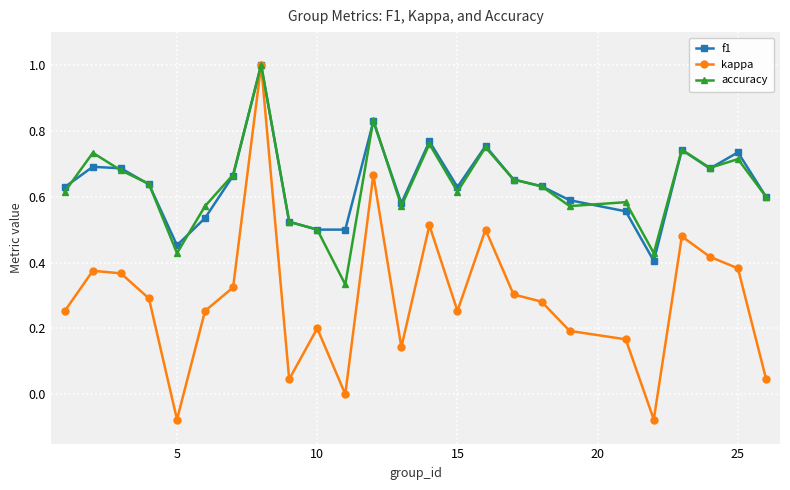

True or false: kappa has more than 1 interior local peaks.

True